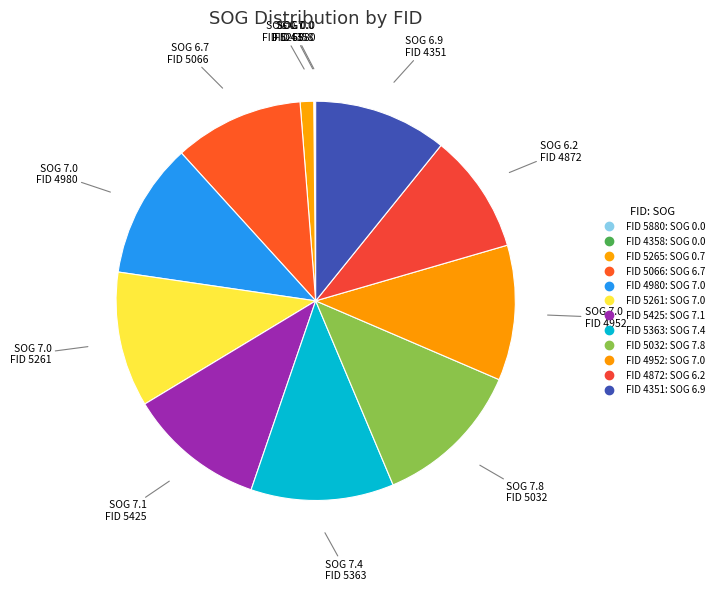

Which slice is the smallest?

5880